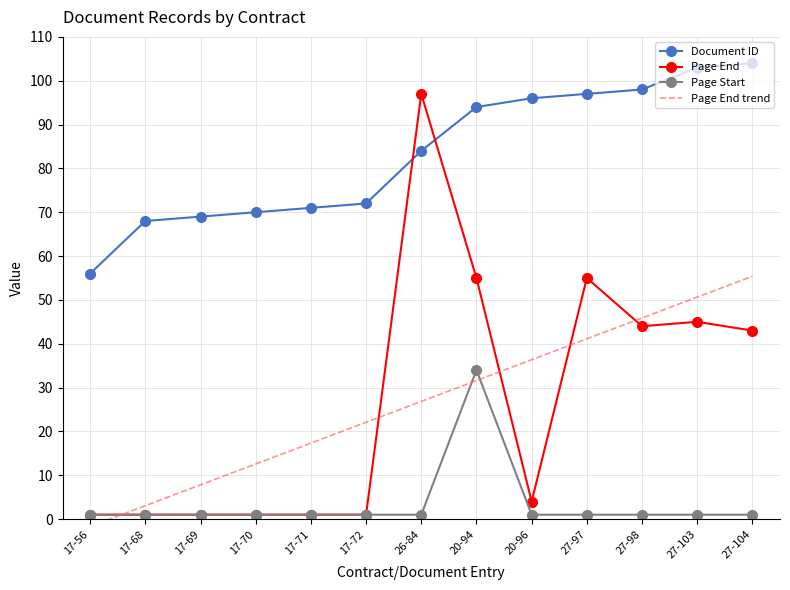

The value of Page End at 27-98 is 18. True or false?

False